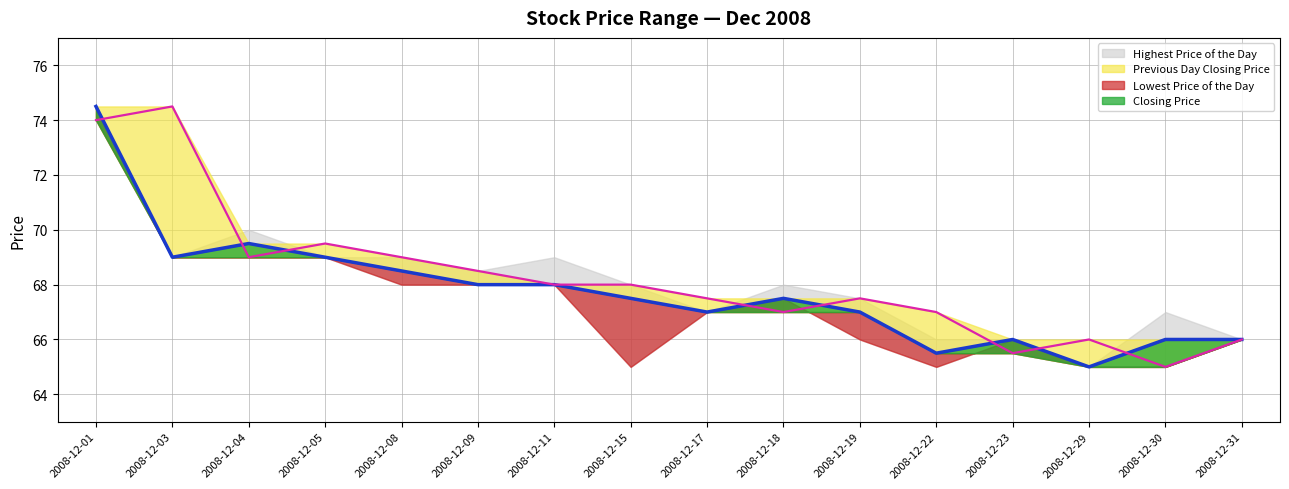

What is the difference between the second highest and minimum values in the Highest Price of the Day series?

4.5